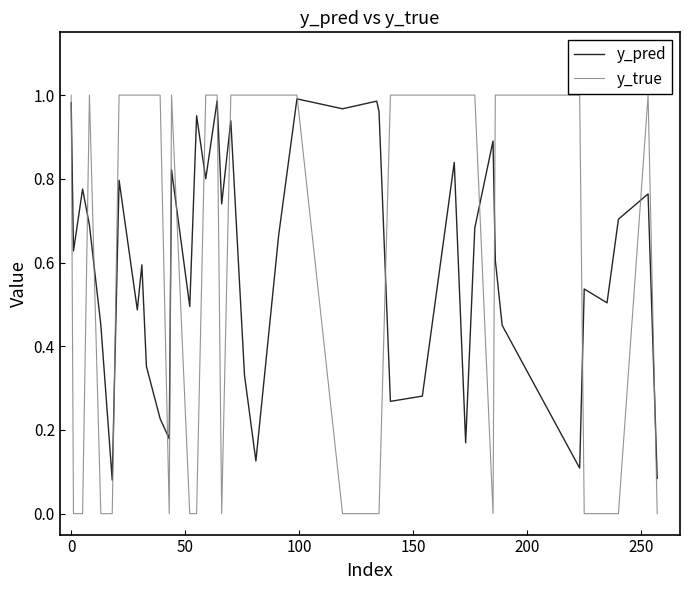

True or false: y_true has more than 2 points higher than both neighbors.

True